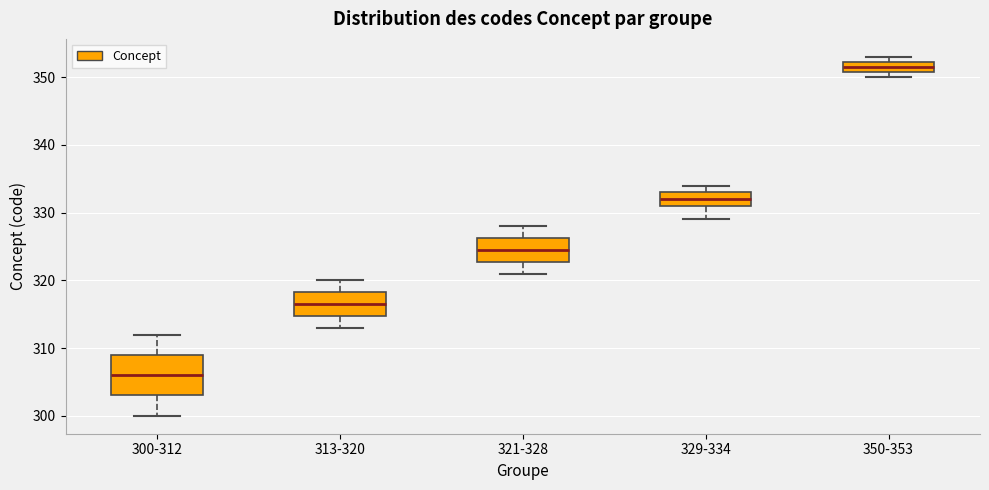

Reading left to right, read every box against the y-axis: the position of its median line, the range the box covers, and the ends of its whiskers. The values are not printed on the chart, so give them approximately, as read against the axis.

300-312: median 306, box 303 to 309, whiskers 300 to 312
313-320: median 317, box 315 to 318, whiskers 313 to 320
321-328: median 325, box 323 to 326, whiskers 321 to 328
329-334: median 332, box 331 to 333, whiskers 329 to 334
350-353: median 352 (inside the box), box 351 to 352, whiskers 350 to 353